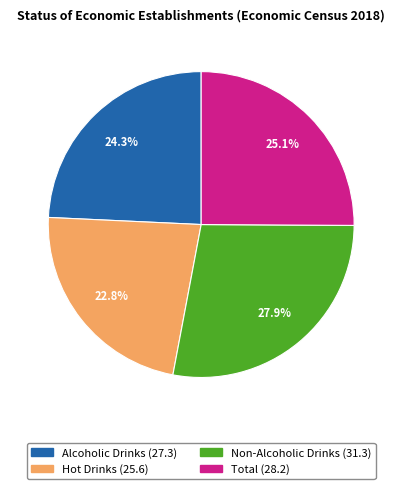

Does Alcoholic Drinks represent more than half of the total?

No